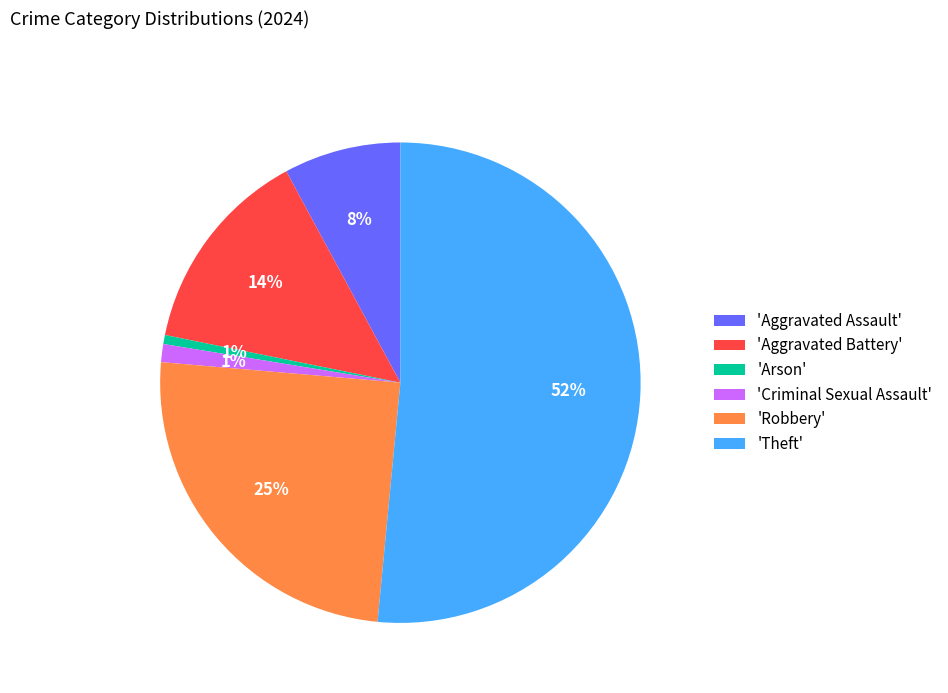

How many slices are in this pie chart?

6